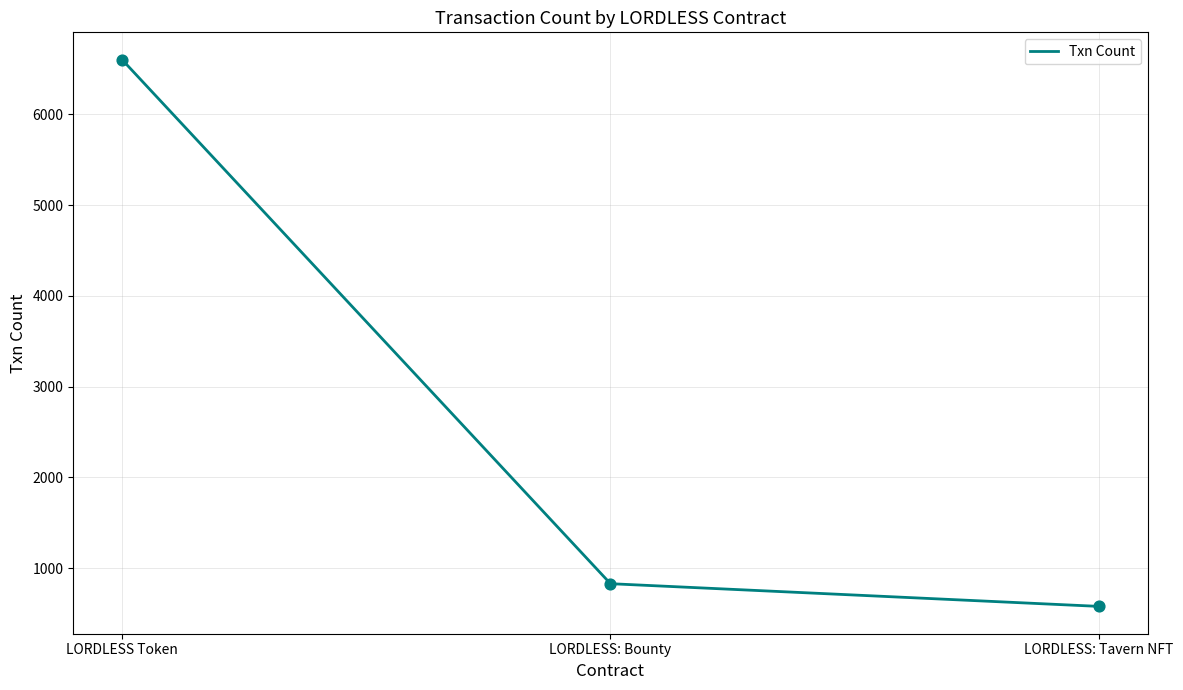

What is the change in value from LORDLESS Token to LORDLESS: Tavern NFT?

-6022